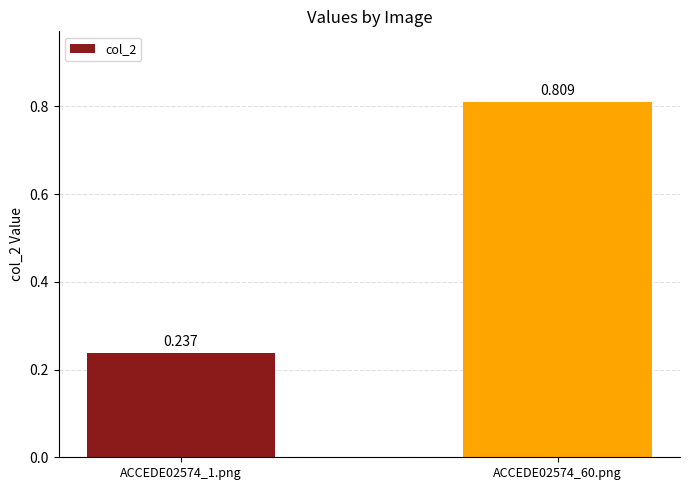

Rank the categories by value from highest to lowest.

ACCEDE02574_60.png, ACCEDE02574_1.png